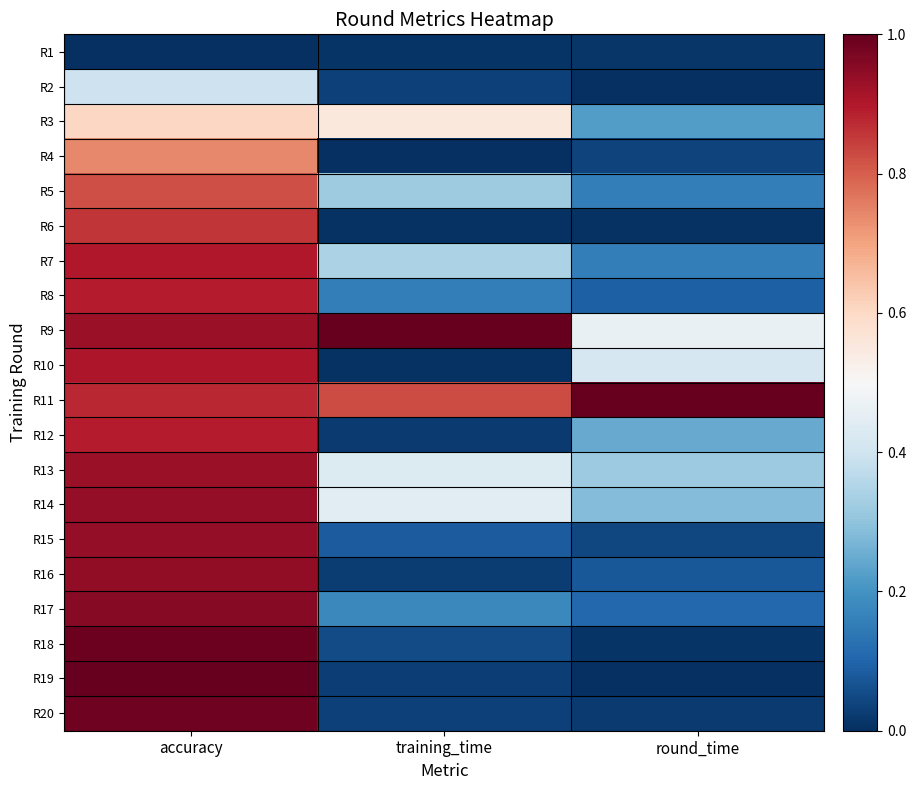

Which series has the largest total across all categories?

R11